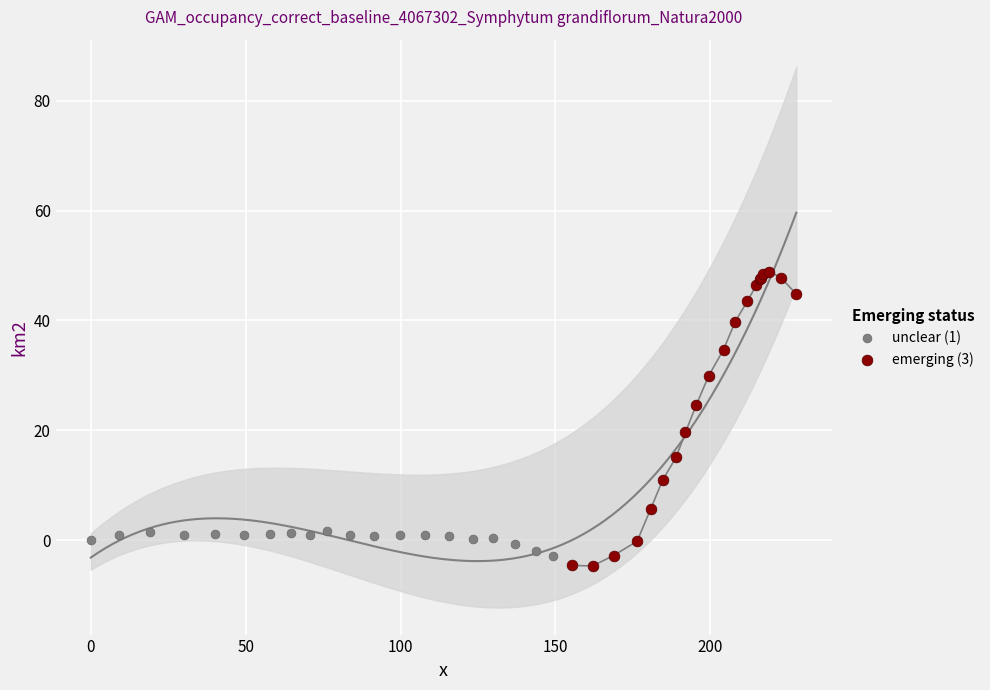

What are all the series names shown in the legend?

unclear (1), emerging (3)